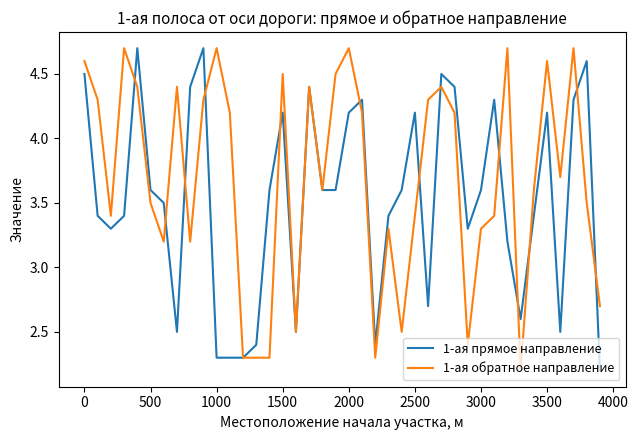

True or false: 1-ая прямое направление and 1-ая обратное направление intersect in this chart.

True